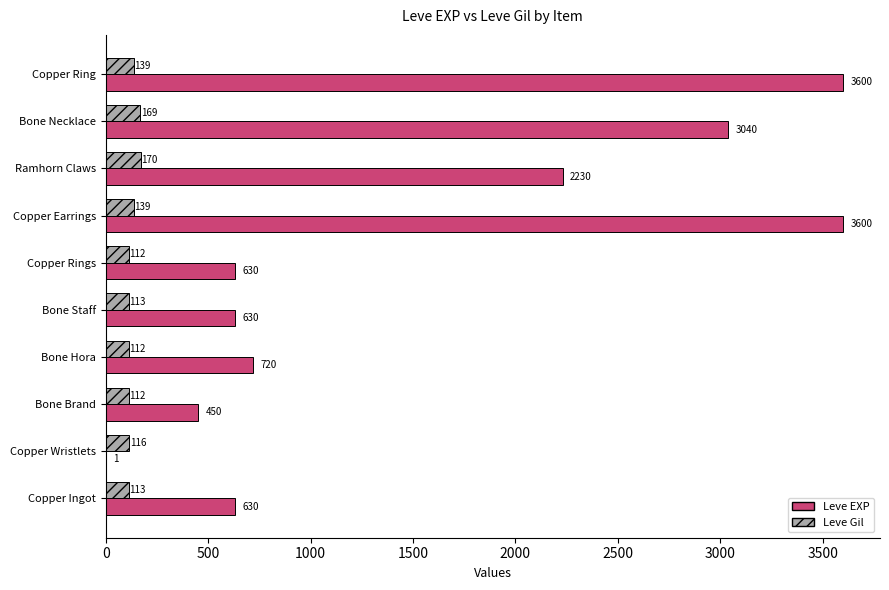

Between Bone Staff and Copper Earrings, which series saw the biggest shift?

Leve EXP